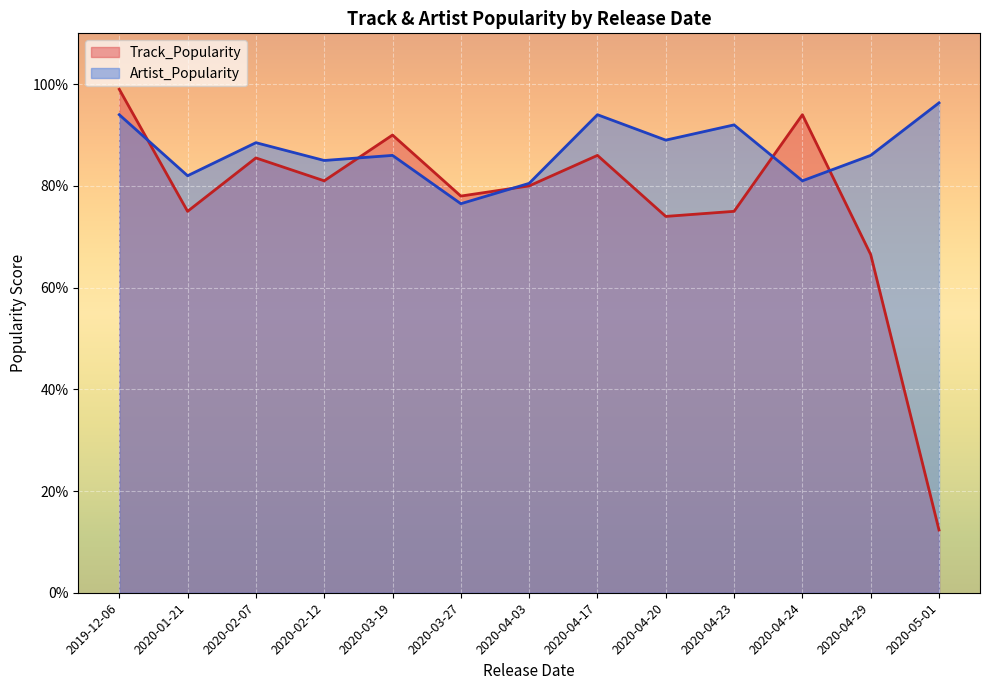

Rank the series at 2020-04-23 from highest to lowest value.

Artist_Popularity, Track_Popularity